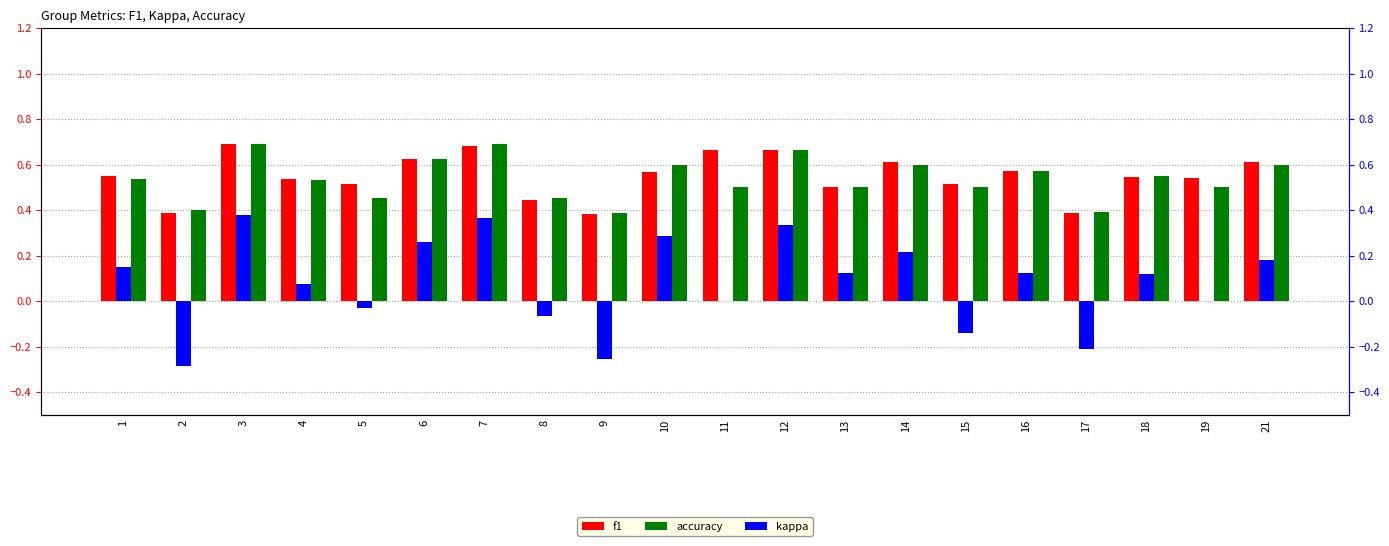

What is the value of the f1 bar at the 17th from the left?

0.4